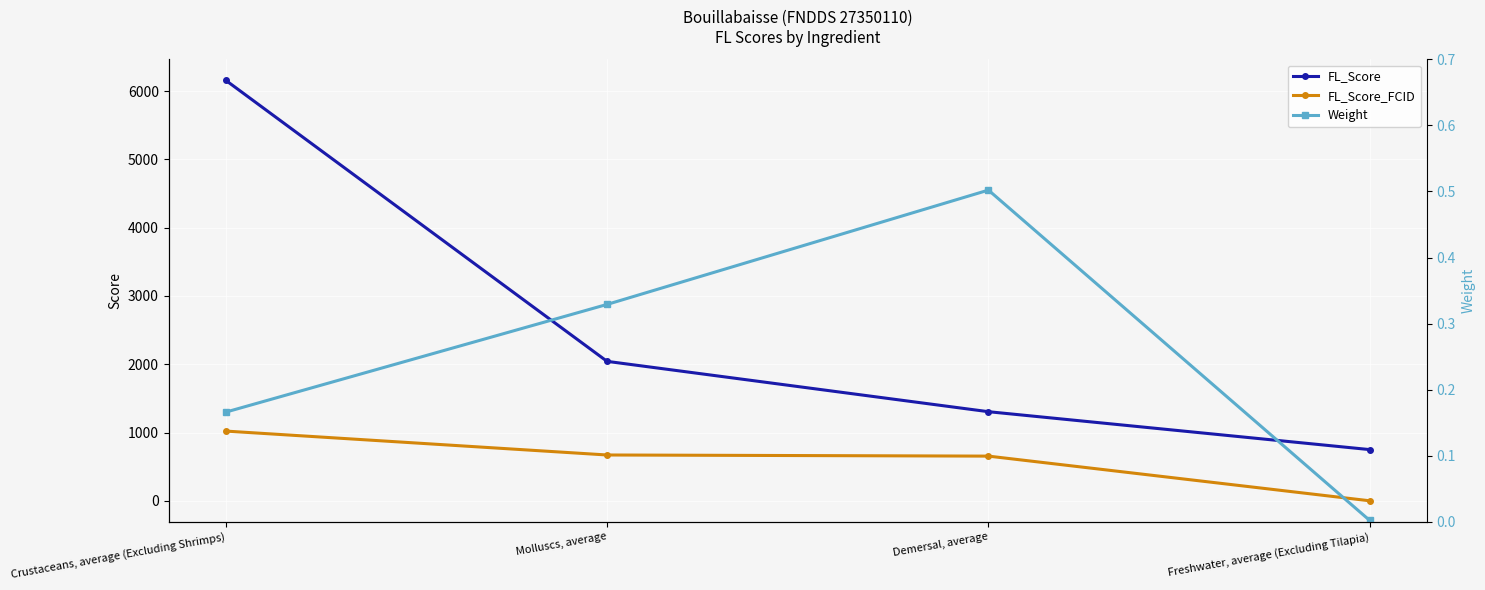

What is the maximum value for FL_Score?

6158.0